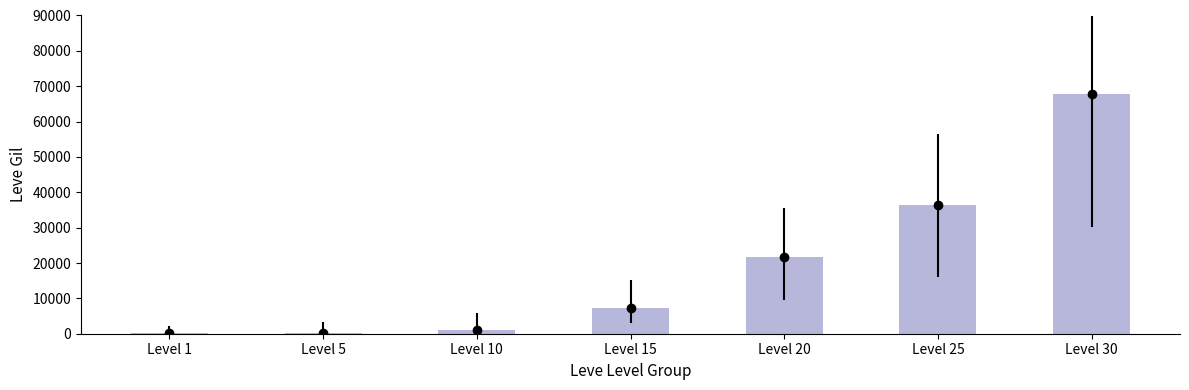

What is the value of the 1st bar from the left?

160